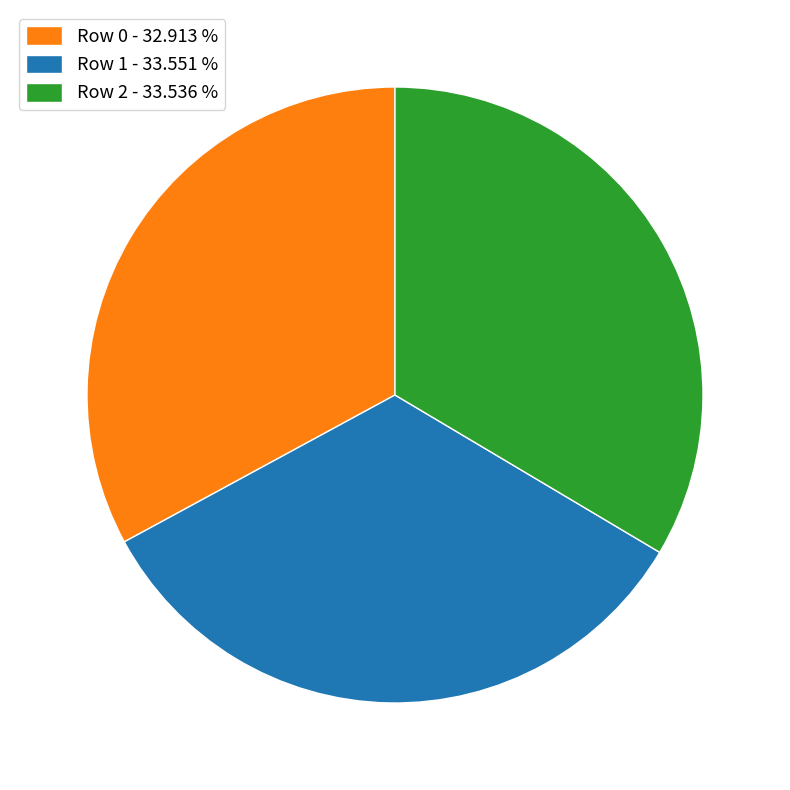

What is the ratio of the value at Row 1 - 33.551 % to the value at Row 0 - 32.913 %?

1.0